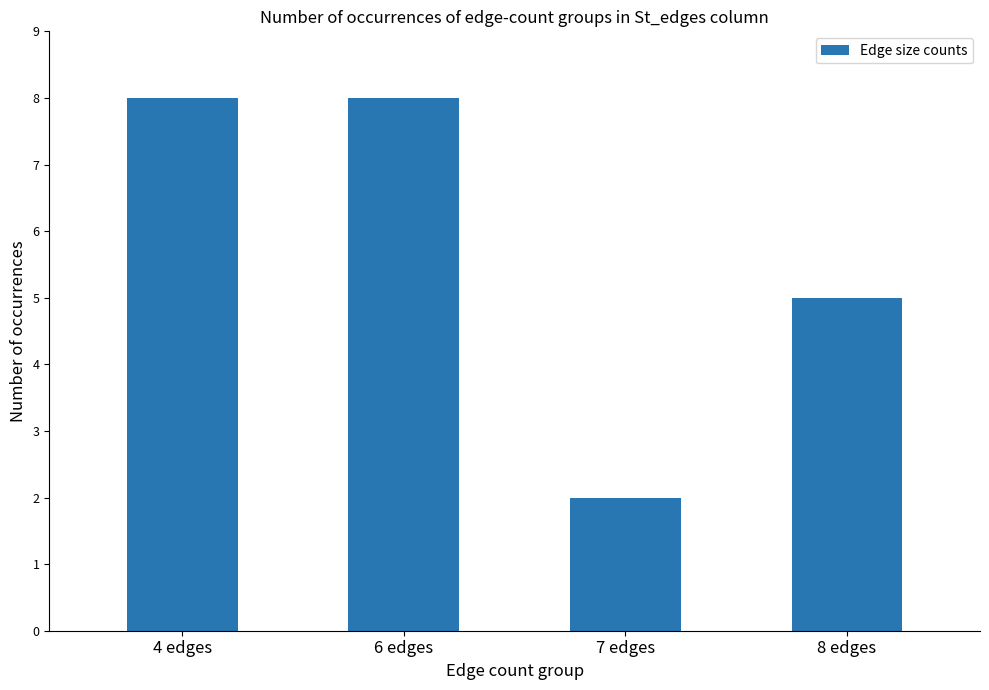

How many series are shown in this chart?

1